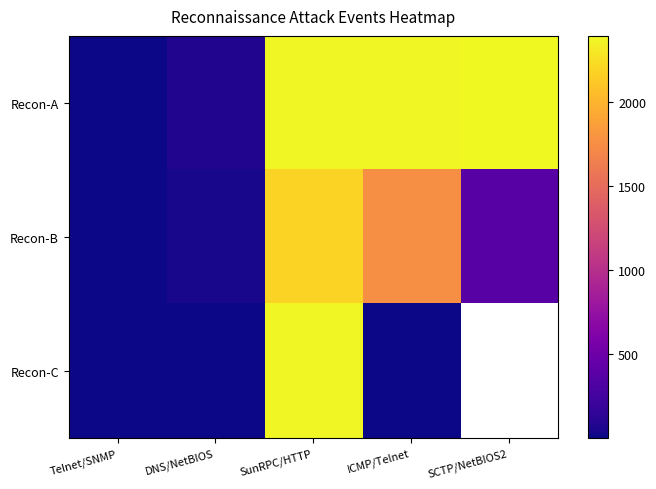

What is the smallest value displayed?

1.0